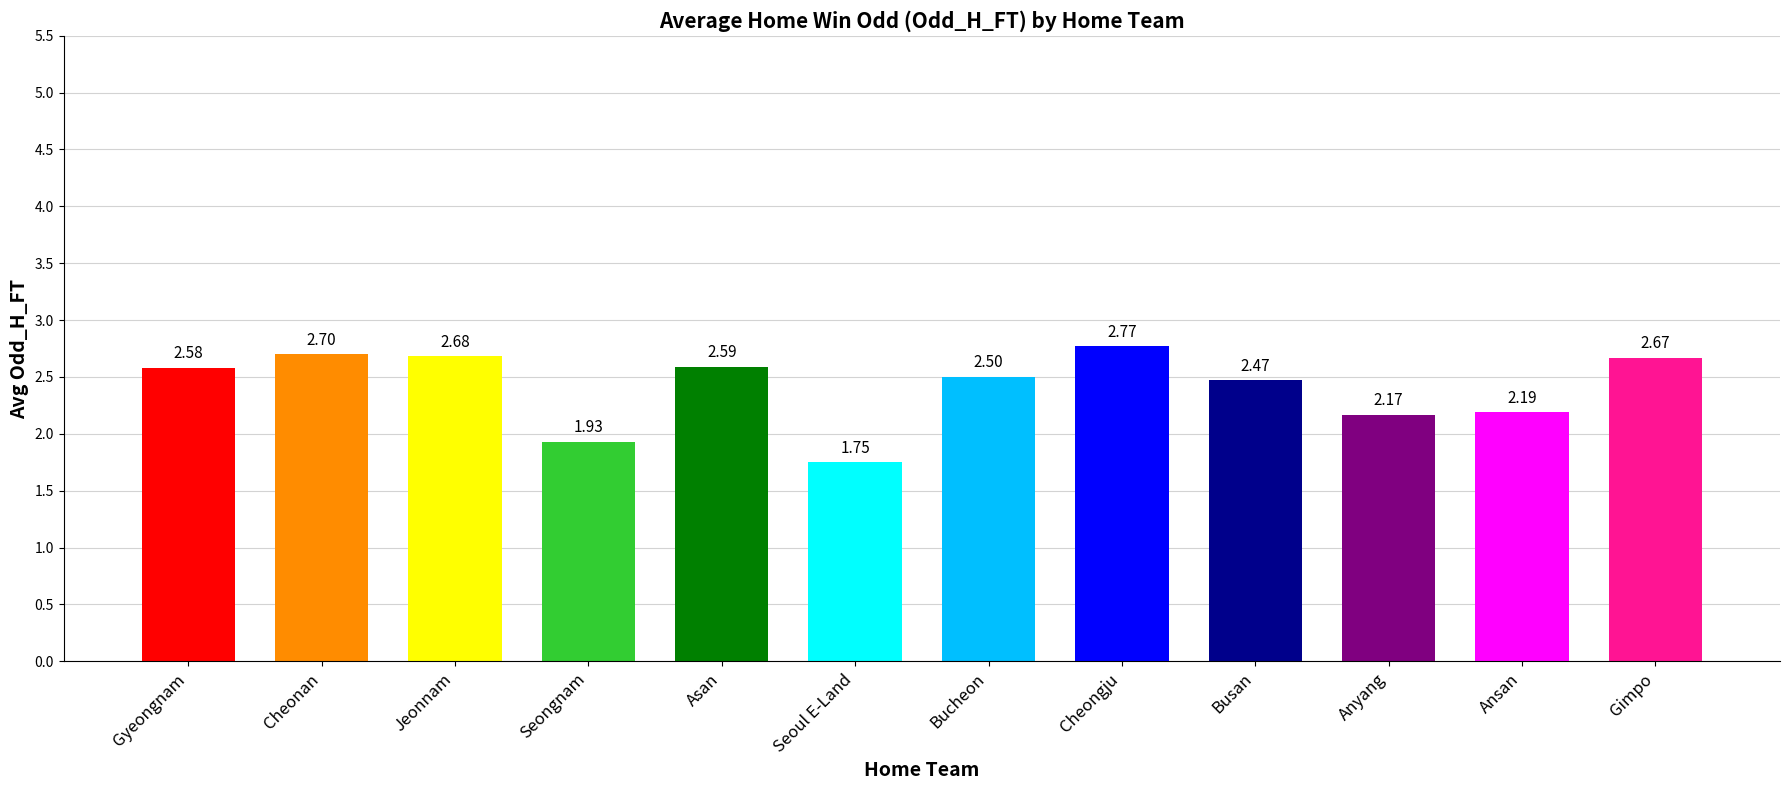

The chart shows a value of 2.7 at Gimpo. True or false?

True